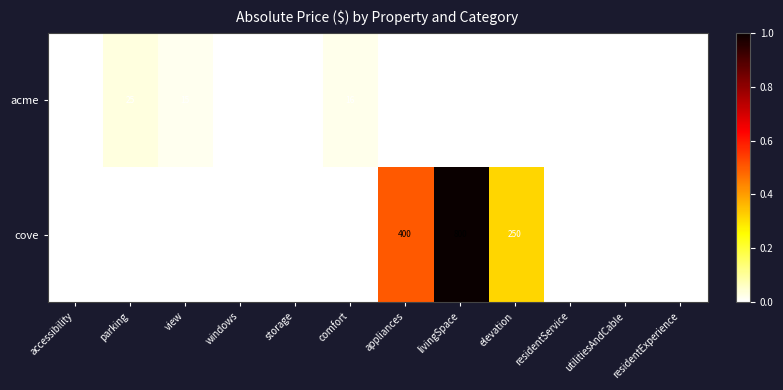

Is it true that cove equals 800 at livingSpace?

True